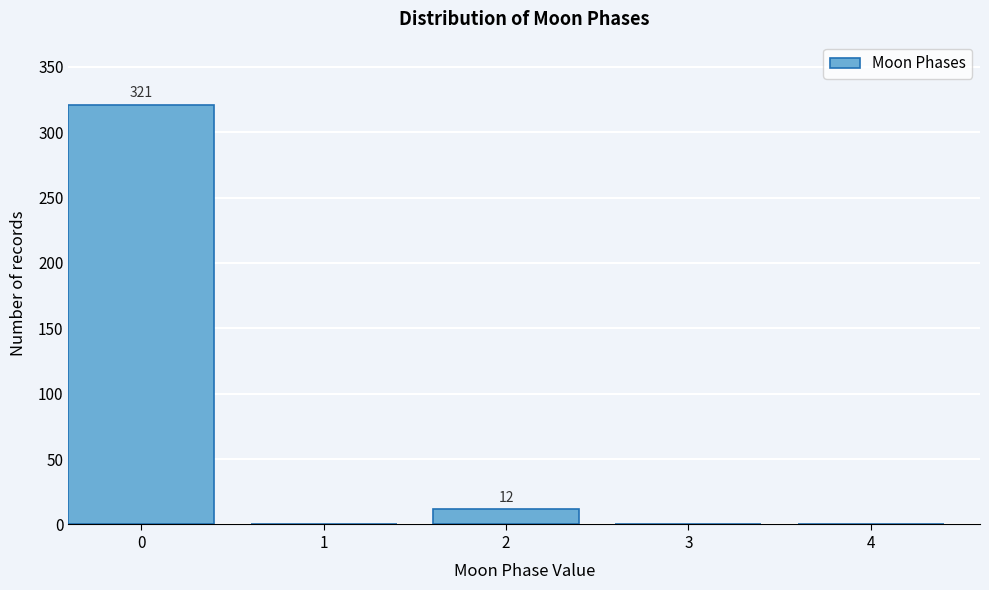

Reading right to left, what are all the values shown in this chart?

4=0	3=0	2=12	1=0	0=321